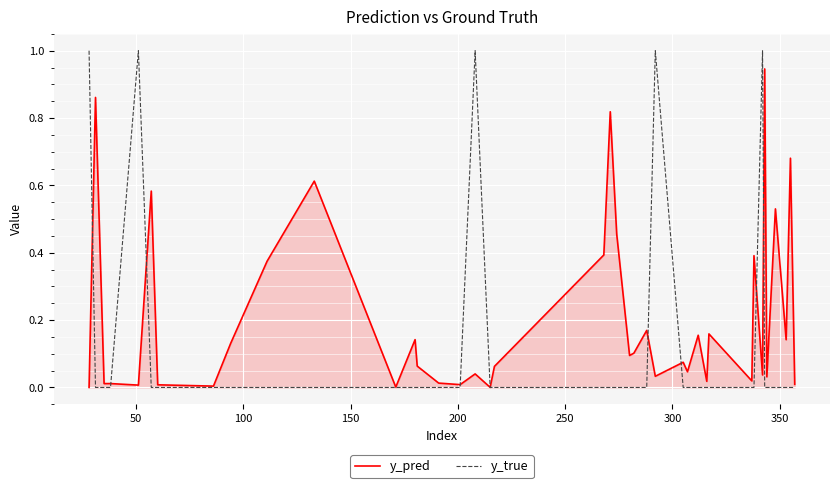

Which series has the widest spread of values?

y_true